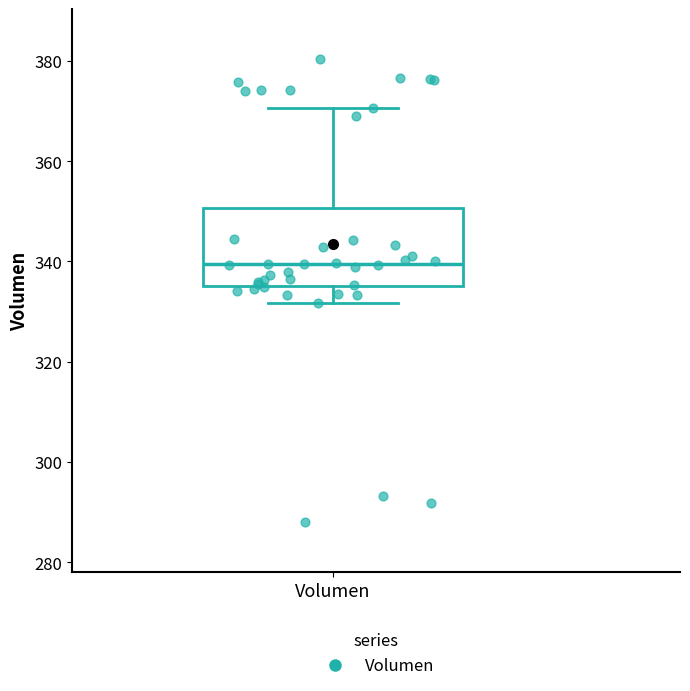

Read this box plot against the y-axis: the position of the median line, the range covered by the box, and the ends of both whiskers. The values are not printed on the chart, so give them approximately, as read against the axis.

median 340, box 336 to 350, whiskers 332 to 370